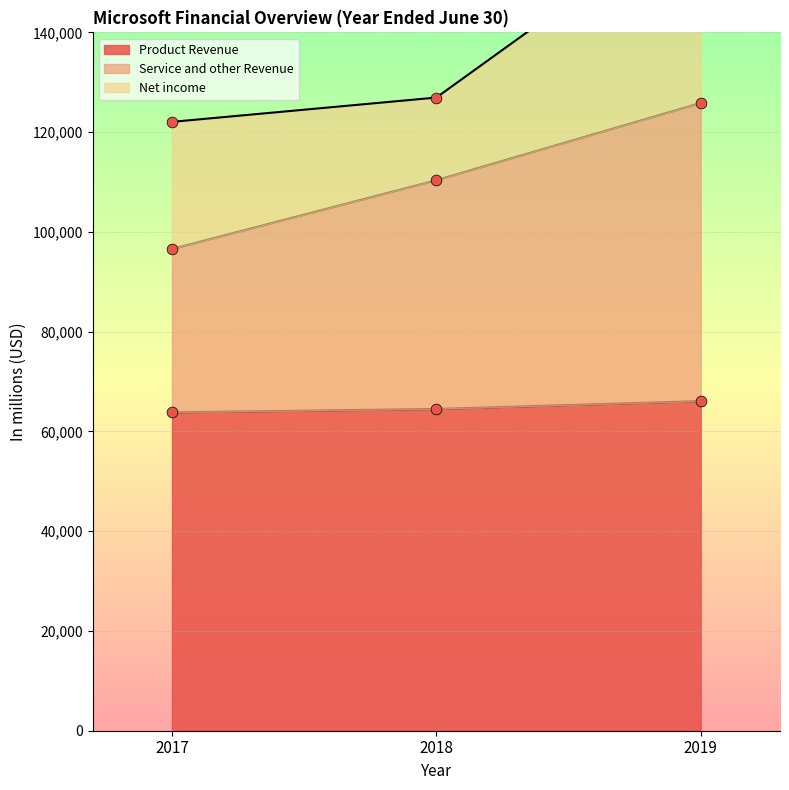

The value of Product Revenue at 2018 is 92949. True or false?

False